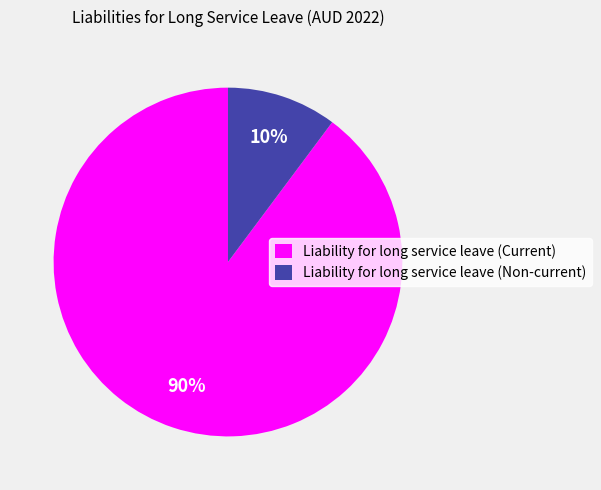

The Liability for long service leave (Current) slice represents 84% of the pie. True or false?

False